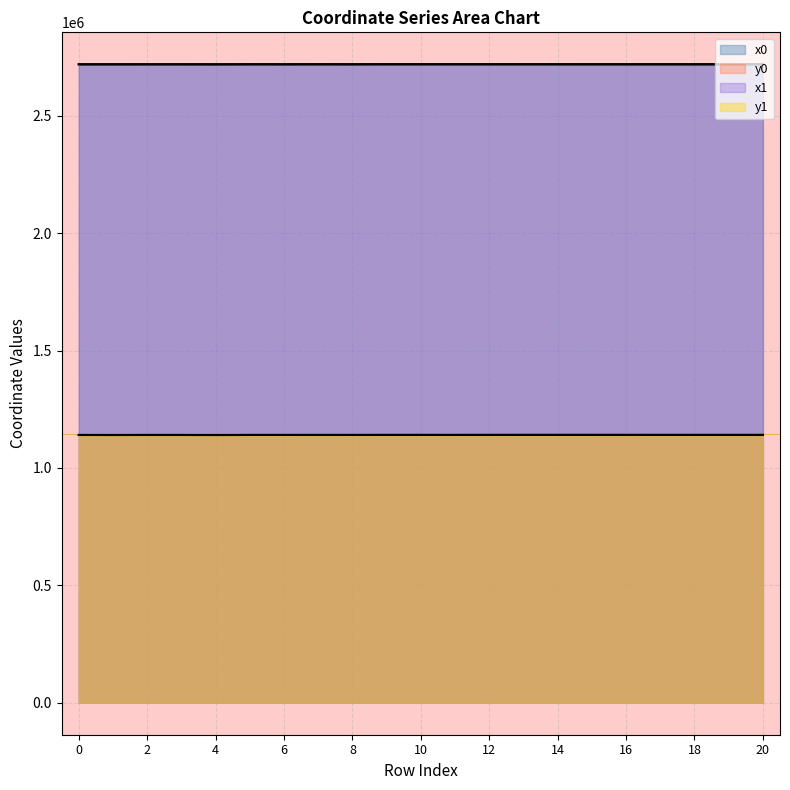

What is the sum of all x1 values?

57100382.8